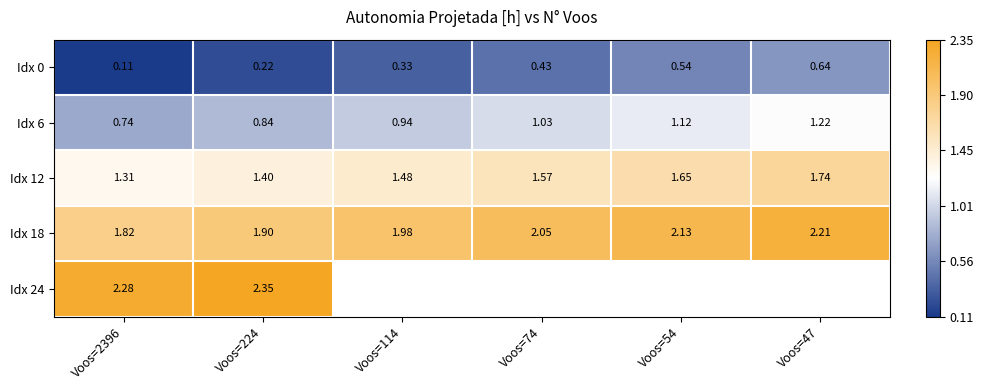

At how many categories does at least one series exceed 0?

6